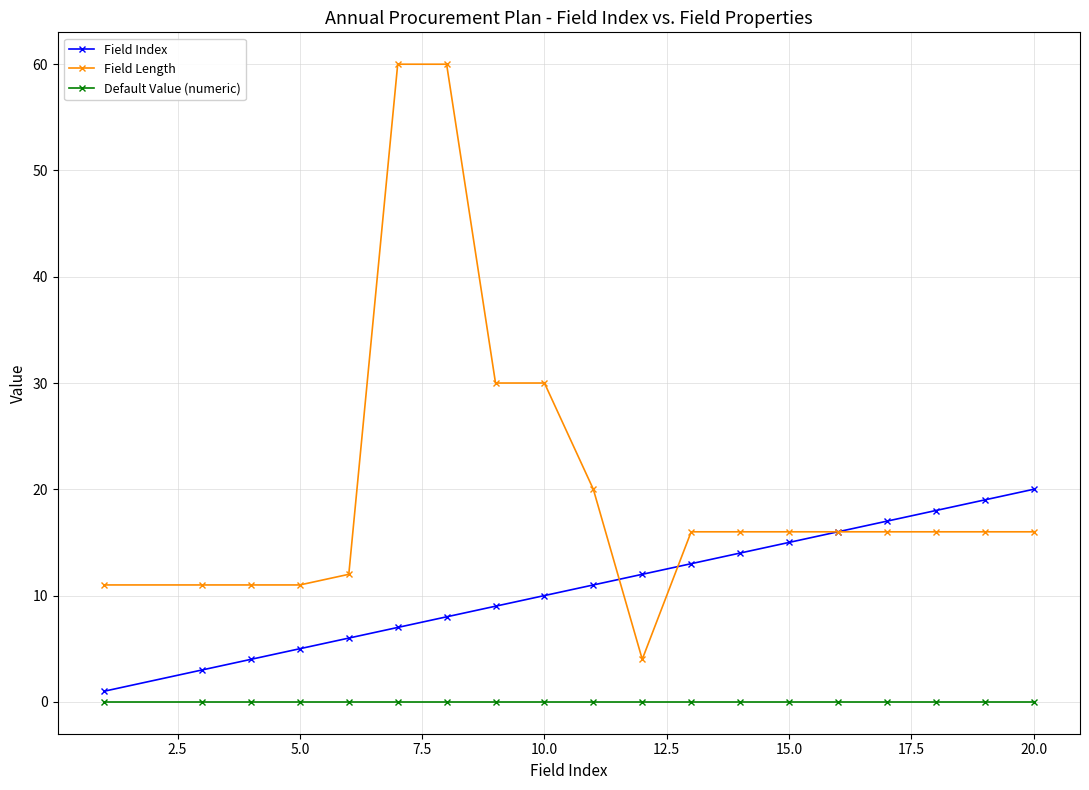

Which series has the largest range (max minus min)?

Field Length